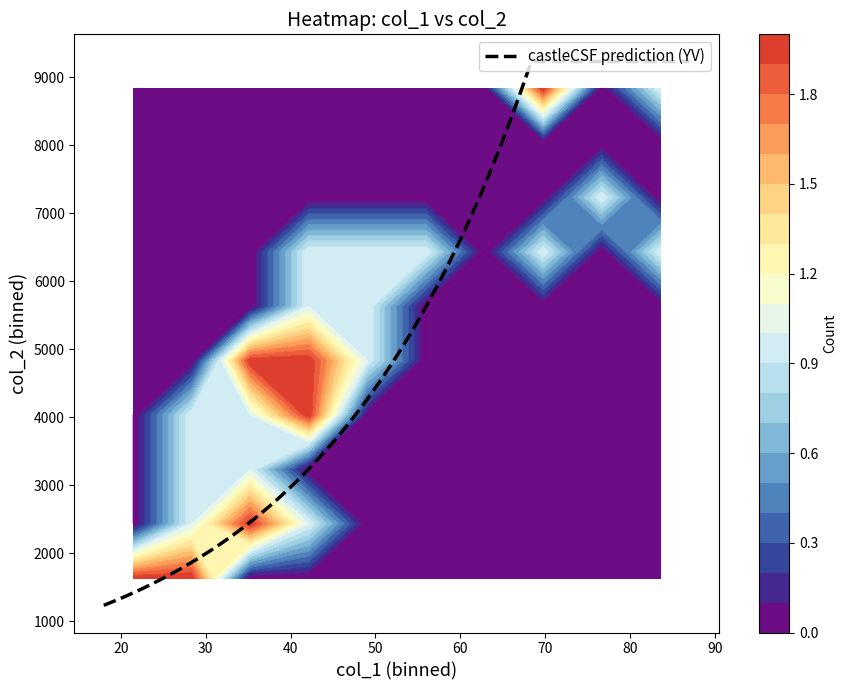

How many series are shown in this chart?

2